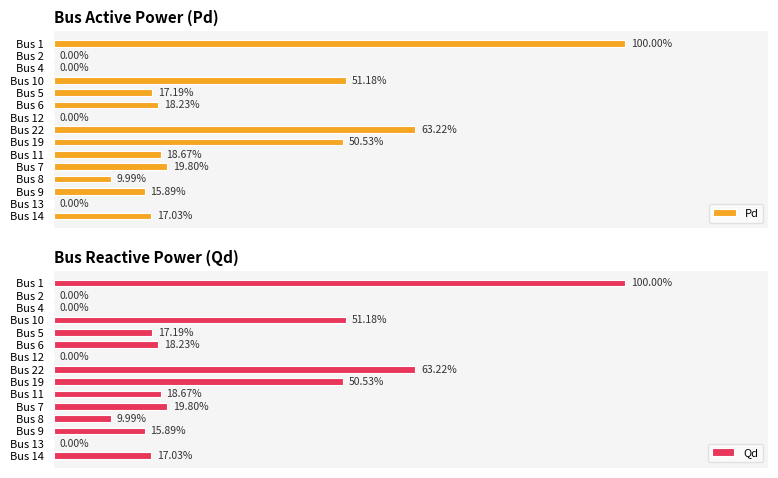

Is the value of Qd at Bus 6 greater than the value of Pd at Bus 1?

No